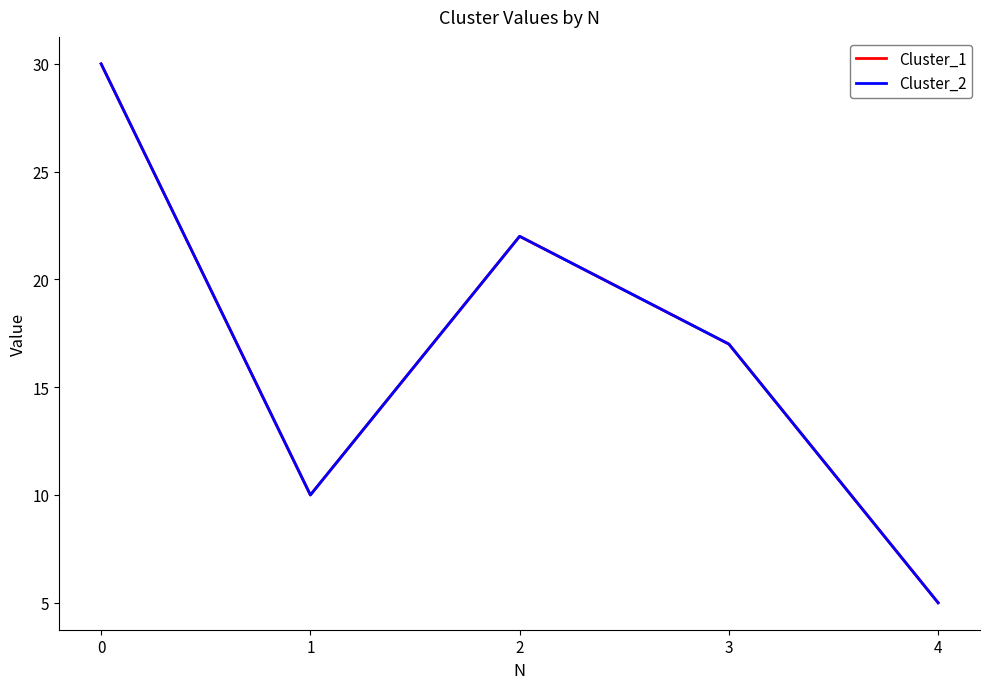

Is this an area chart (filled region under the line)?

No